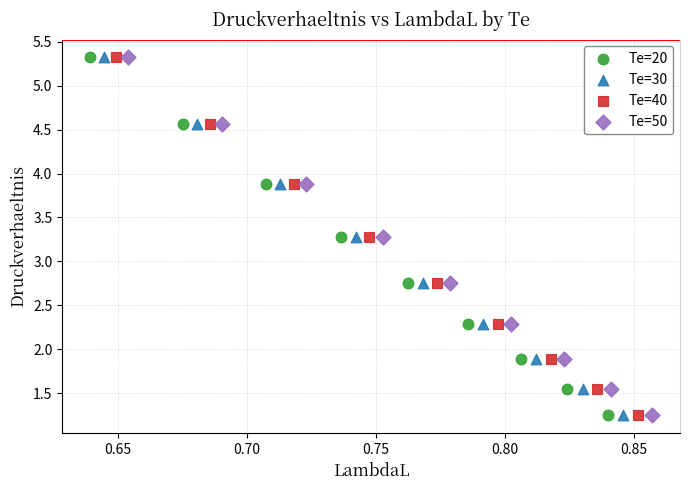

What are all the series names shown in the legend?

Te=20, Te=30, Te=40, Te=50